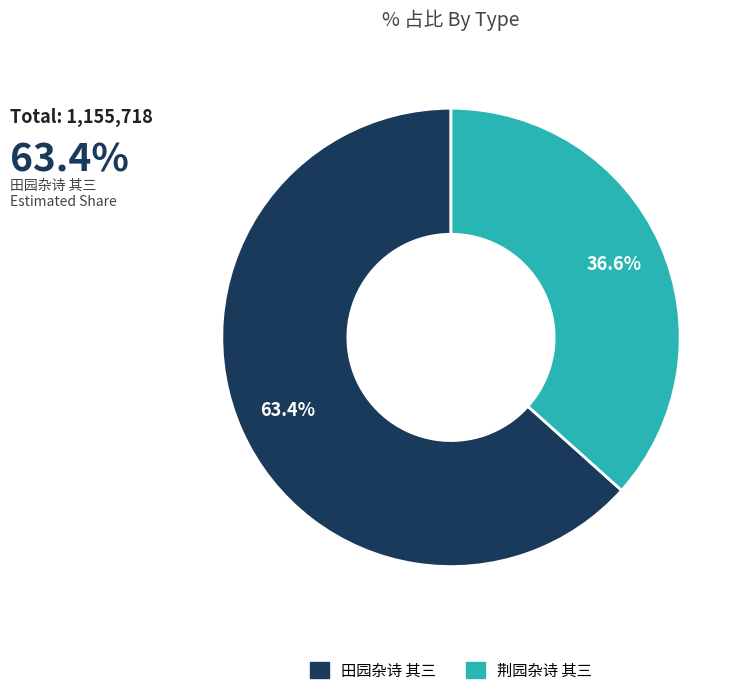

To the nearest percent, what is the average slice percentage?

50%